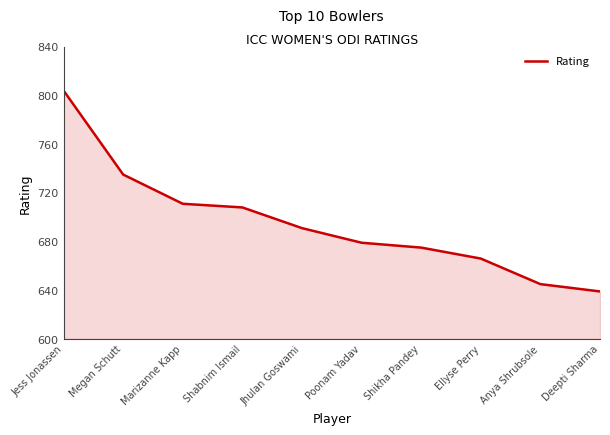

What position from the left is Shikha Pandey?

7